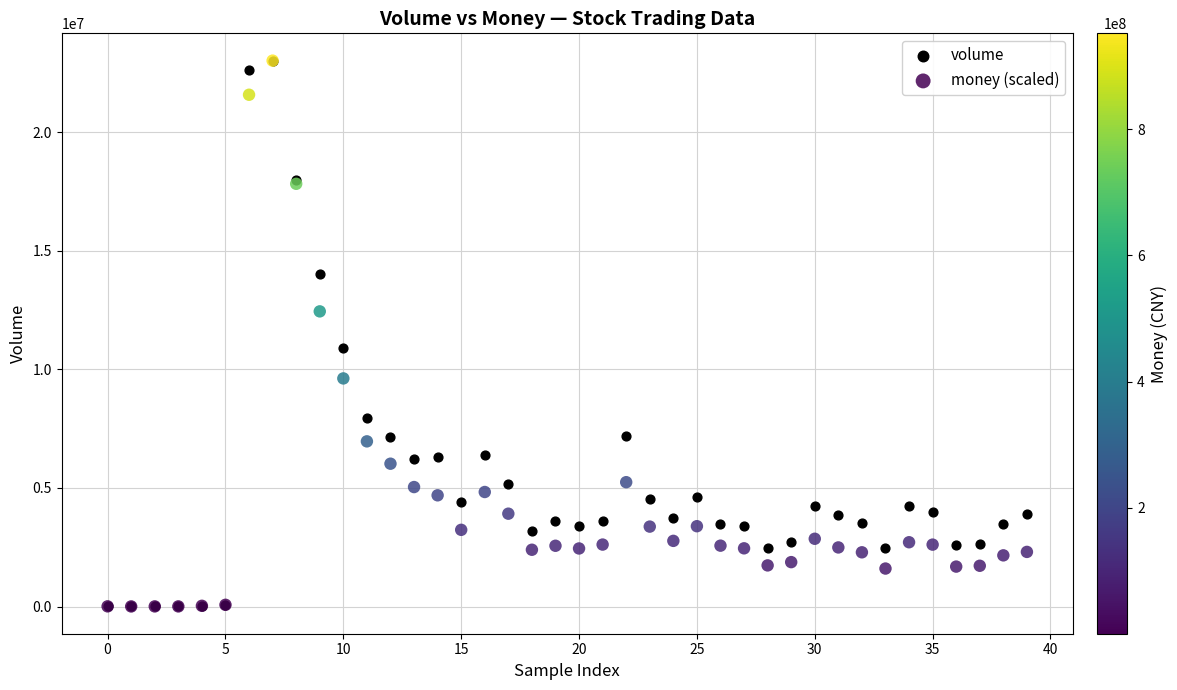

In the volume series, what Y value is closest to 11514062?

10917643.0